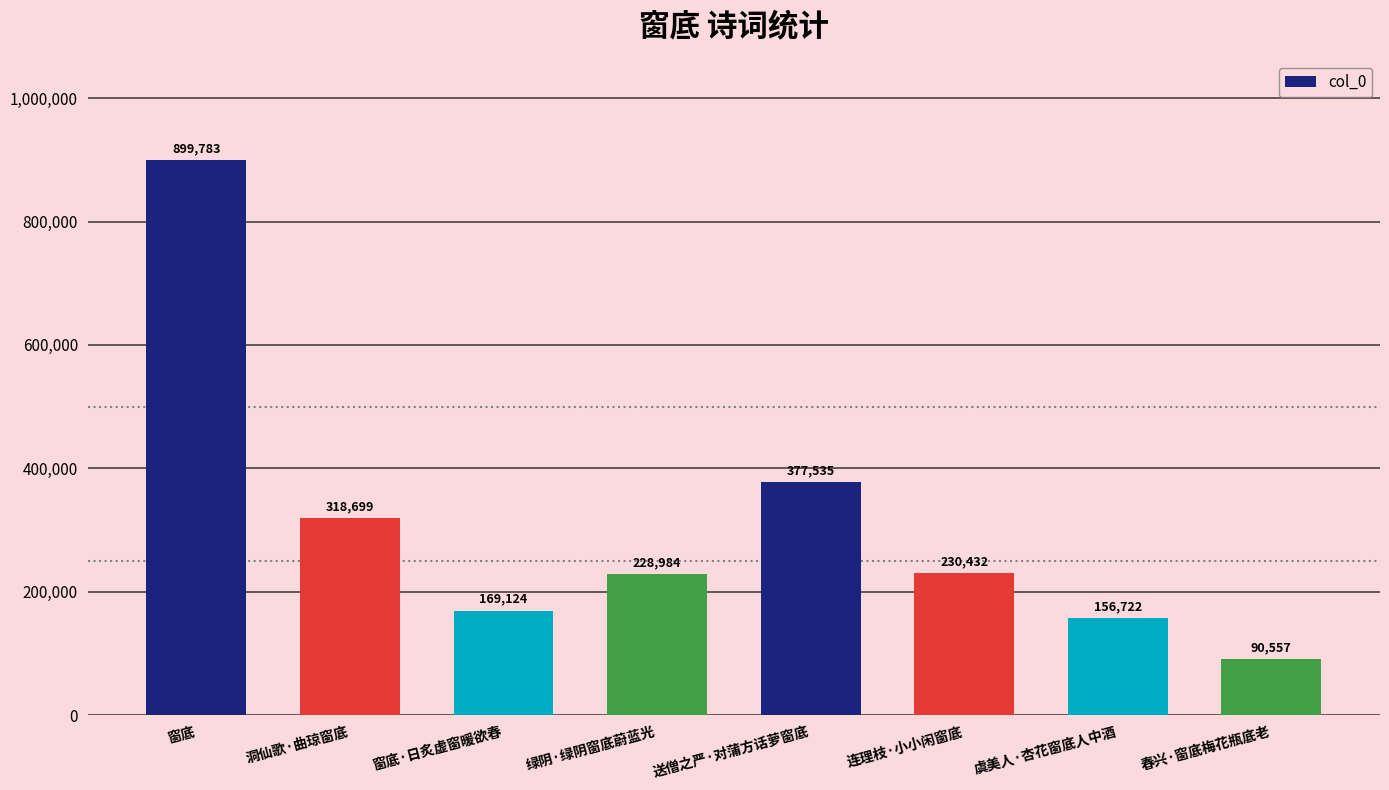

What is the smallest value displayed?

90557